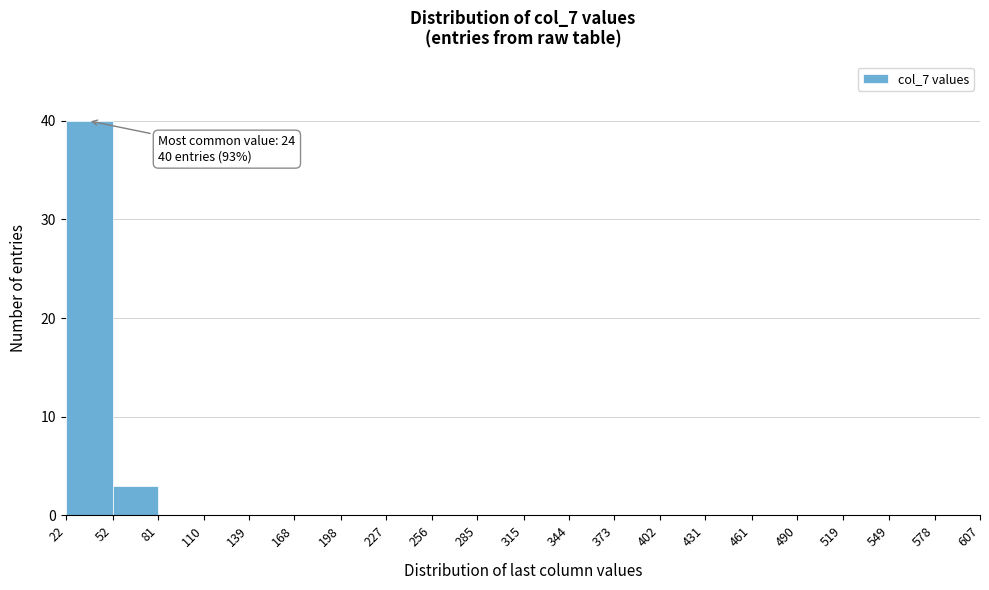

Which range on the x-axis has the tallest bar?

22 to 52